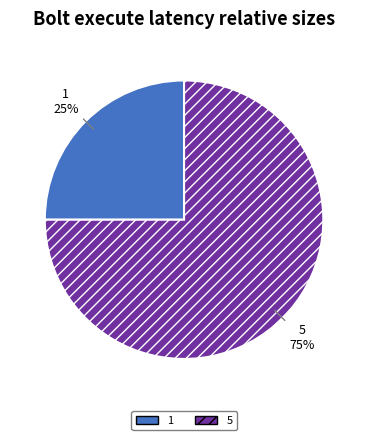

The 5 slice represents 67% of the pie. True or false?

False